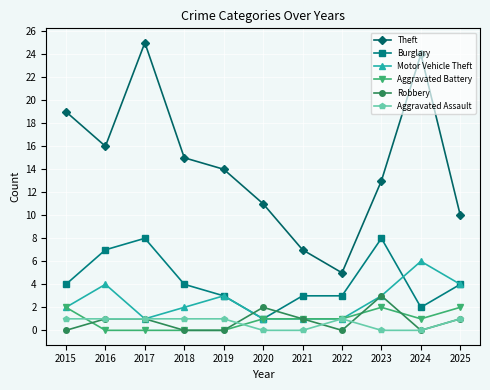

True or false: Theft has more than 1 interior local peaks.

True